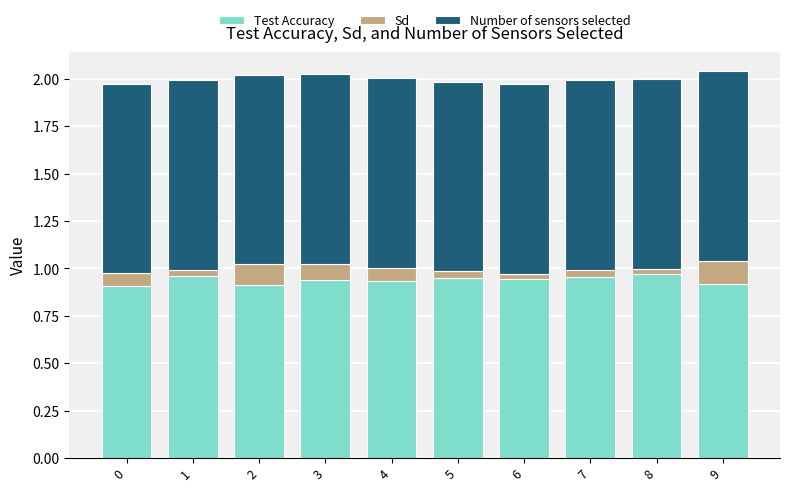

The value of Test Accuracy at 2 is 1.6. True or false?

False